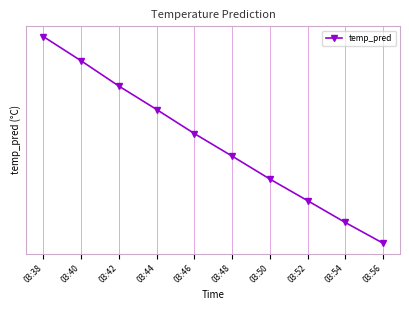

Rank the categories by value from lowest to highest.

03:56, 03:54, 03:52, 03:50, 03:48, 03:46, 03:44, 03:42, 03:40, 03:38